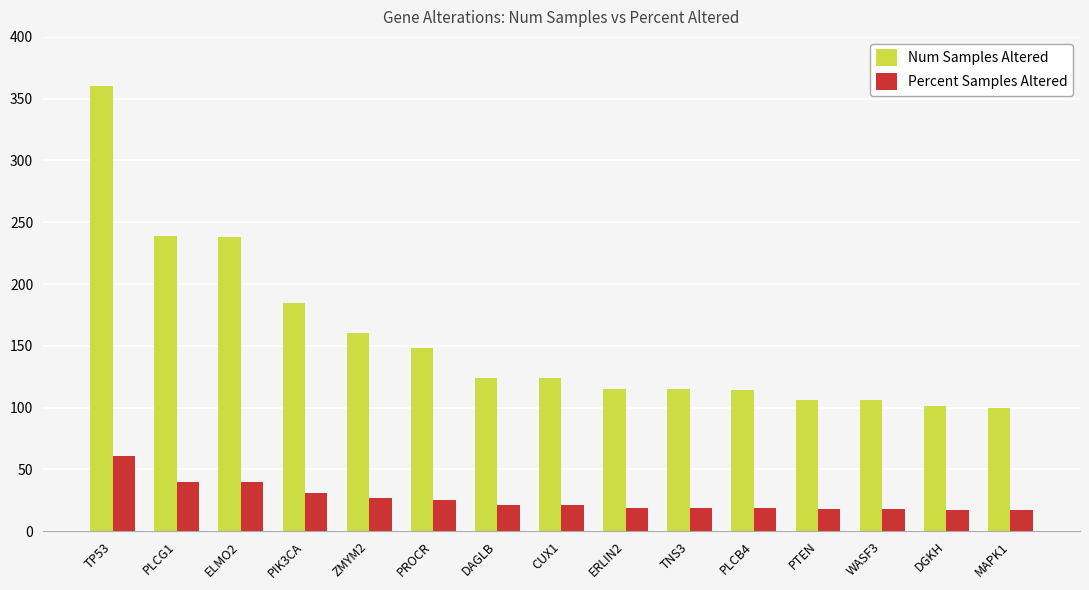

Is the value of Num Samples Altered at PIK3CA greater than the value of Percent Samples Altered at PLCG1?

Yes